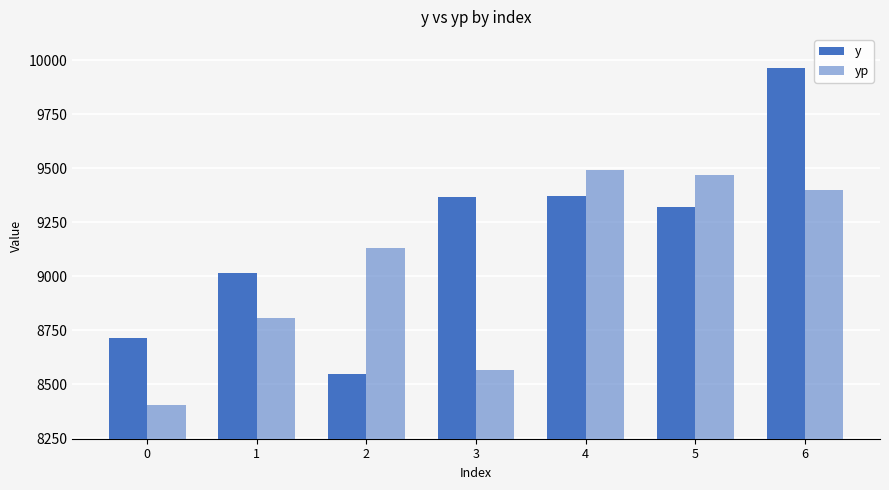

What is the value of the y bar at the 5th from the left?

9369.8